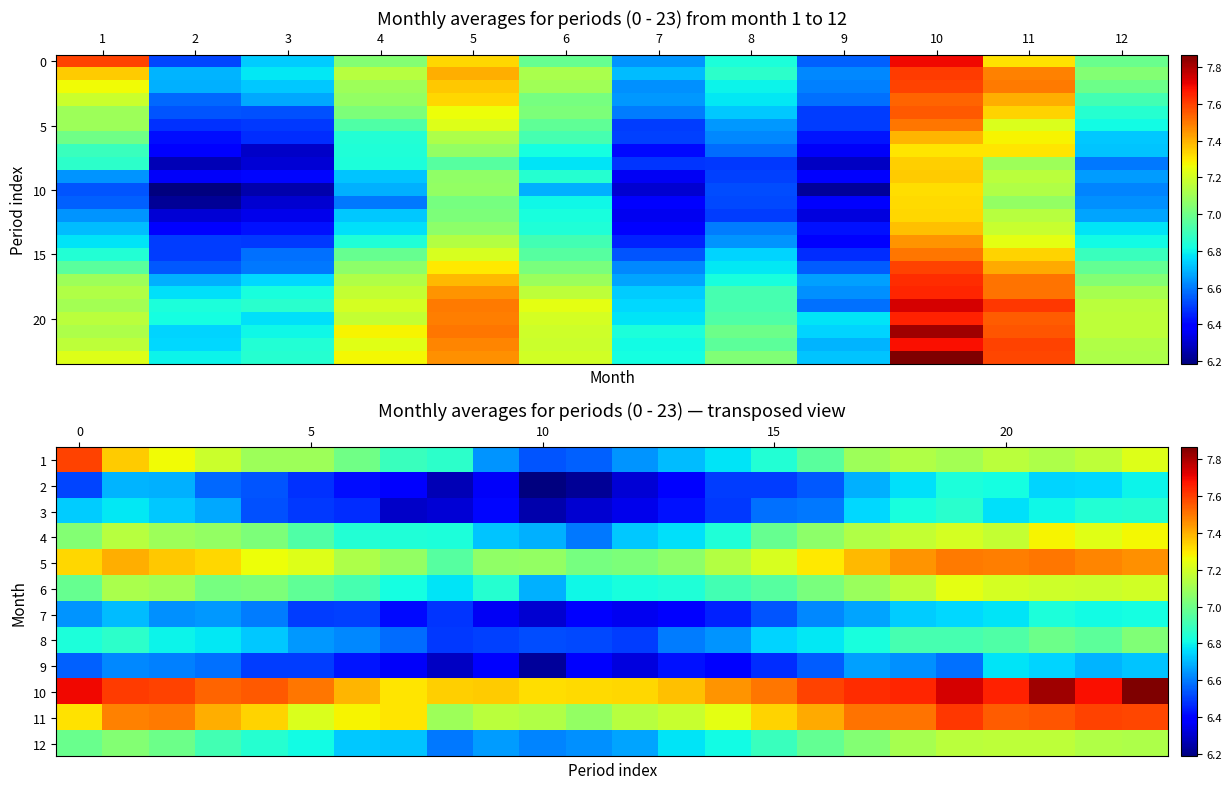

What is the smallest value displayed?

6.2